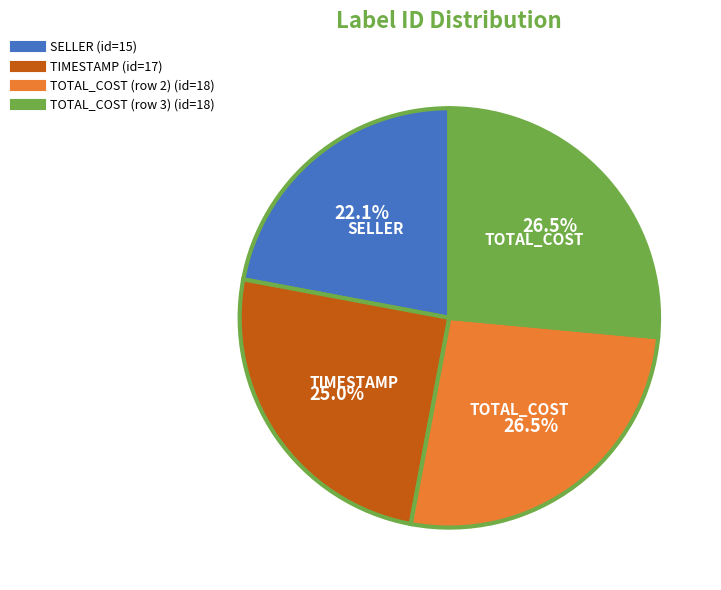

What is the smallest slice in the pie chart?

SELLER